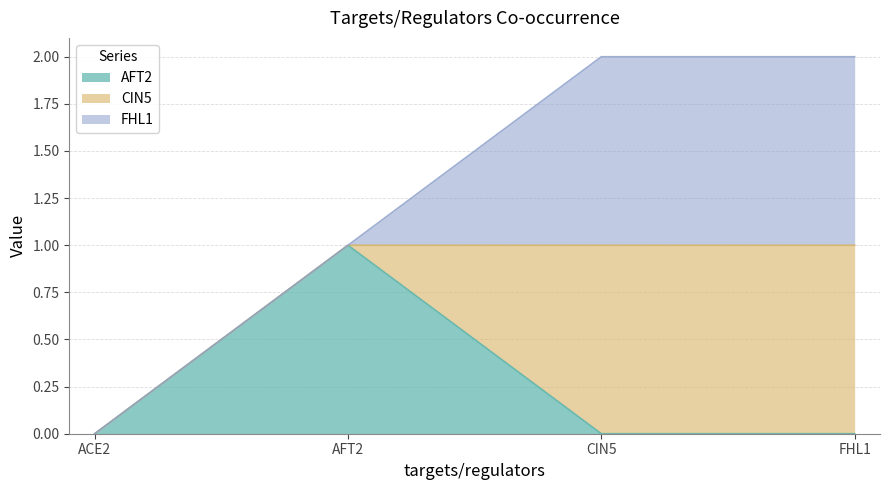

Count the FHL1 values in the range 0 to 1.

4